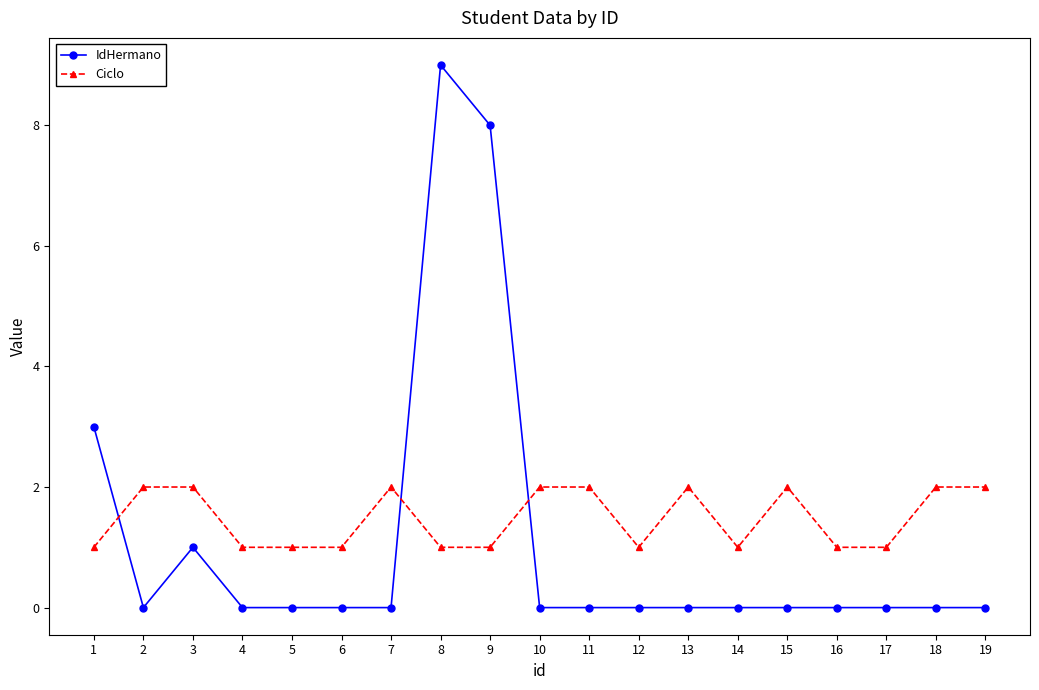

True or false: IdHermano has more than 0 interior local peaks.

True